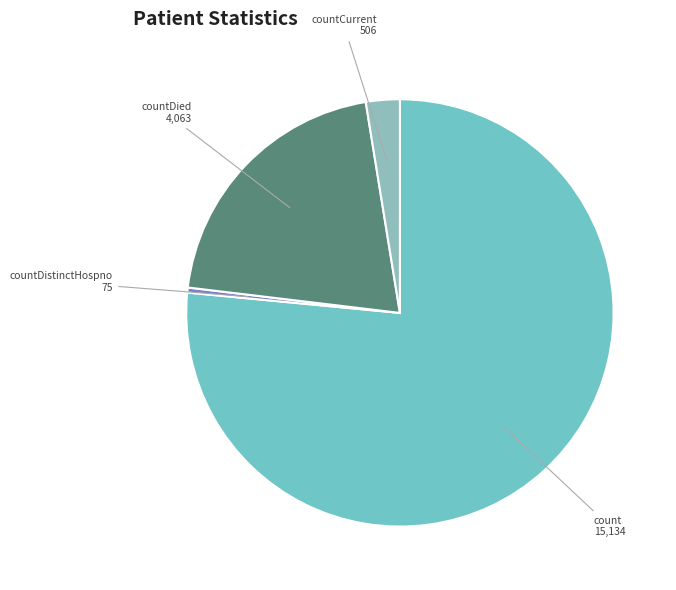

Is there any slice that represents more than half of the pie?

Yes